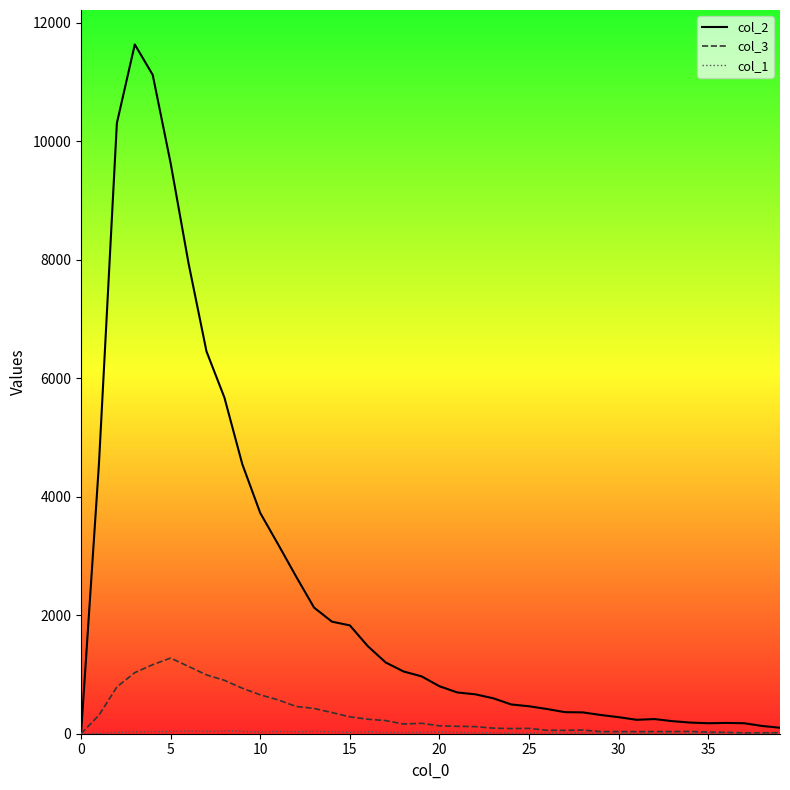

What is the difference between the highest and lowest values at 15?

1804